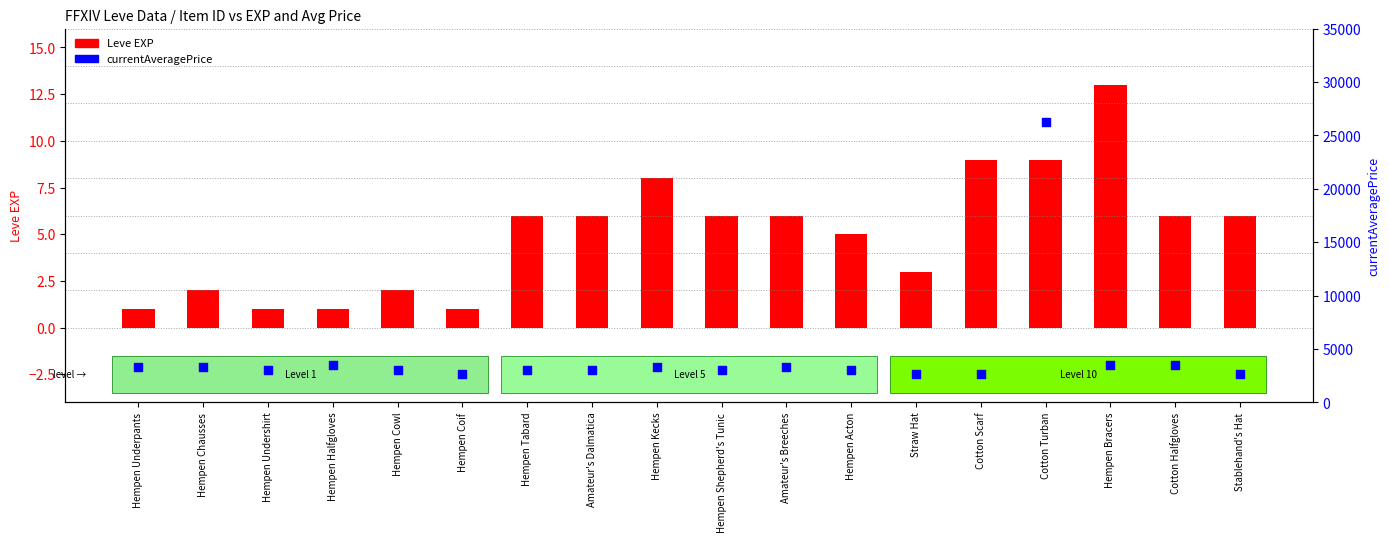

Is the value of Leve EXP at Hempen Bracers greater than the value of currentAveragePrice at Hempen Shepherd's Tunic?

No